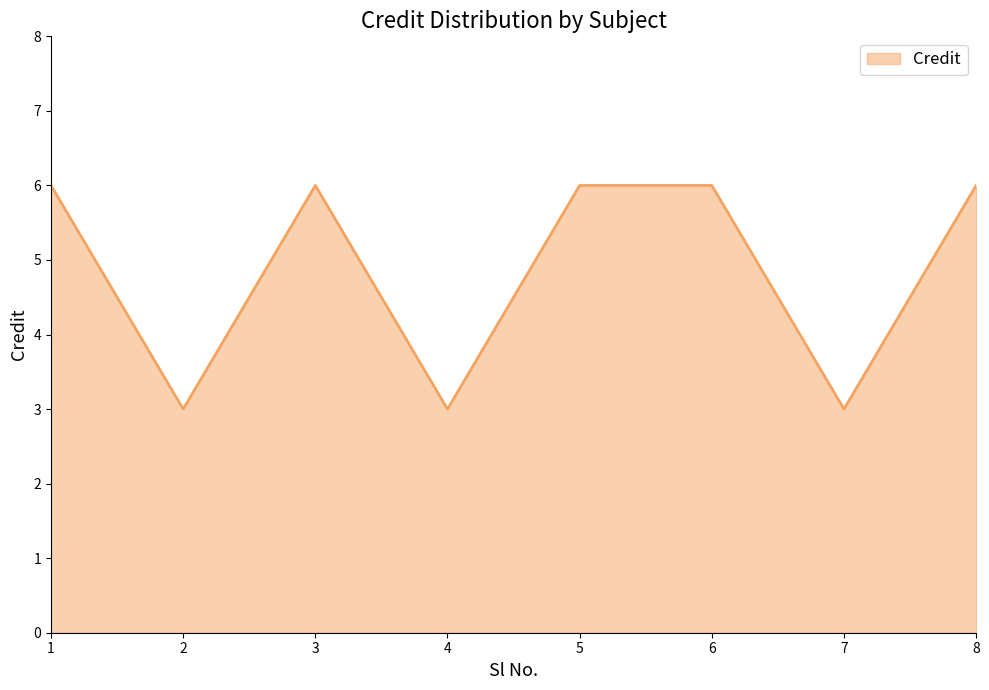

What value does the data have at 2?

3